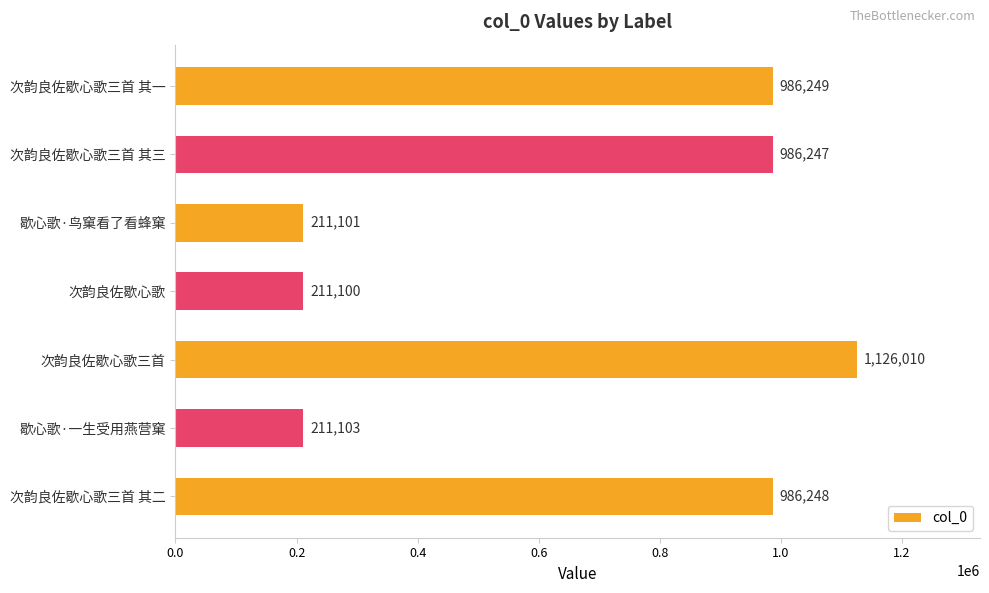

How many categories are shown in the chart?

7